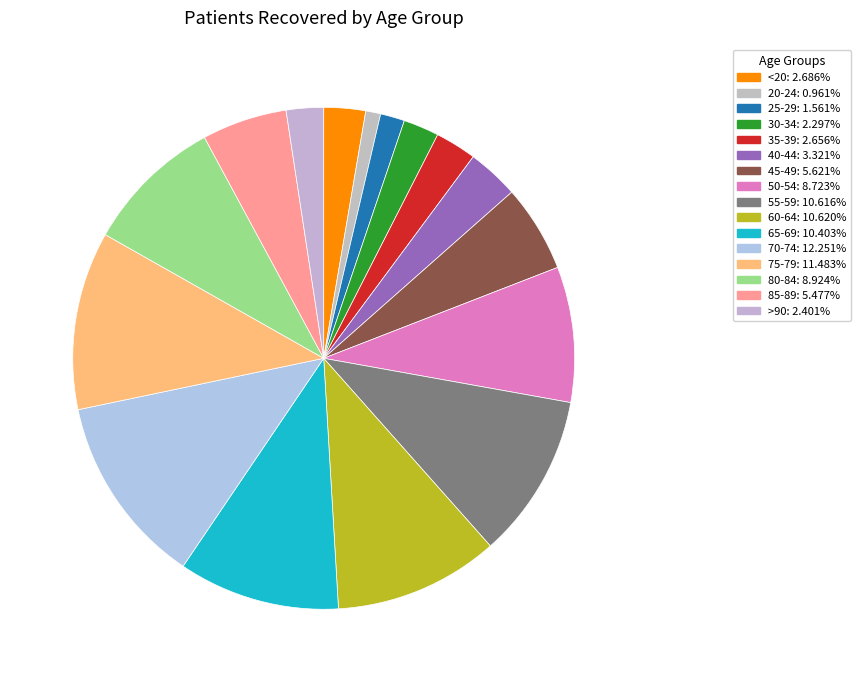

The >90 slice represents 2% of the pie. True or false?

True